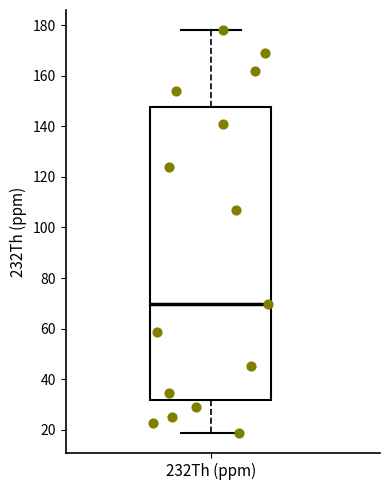

Where does the lower whisker of the box for 232Th (ppm) end on the y-axis? The values are not printed on the chart, so give them approximately, as read against the axis.

18